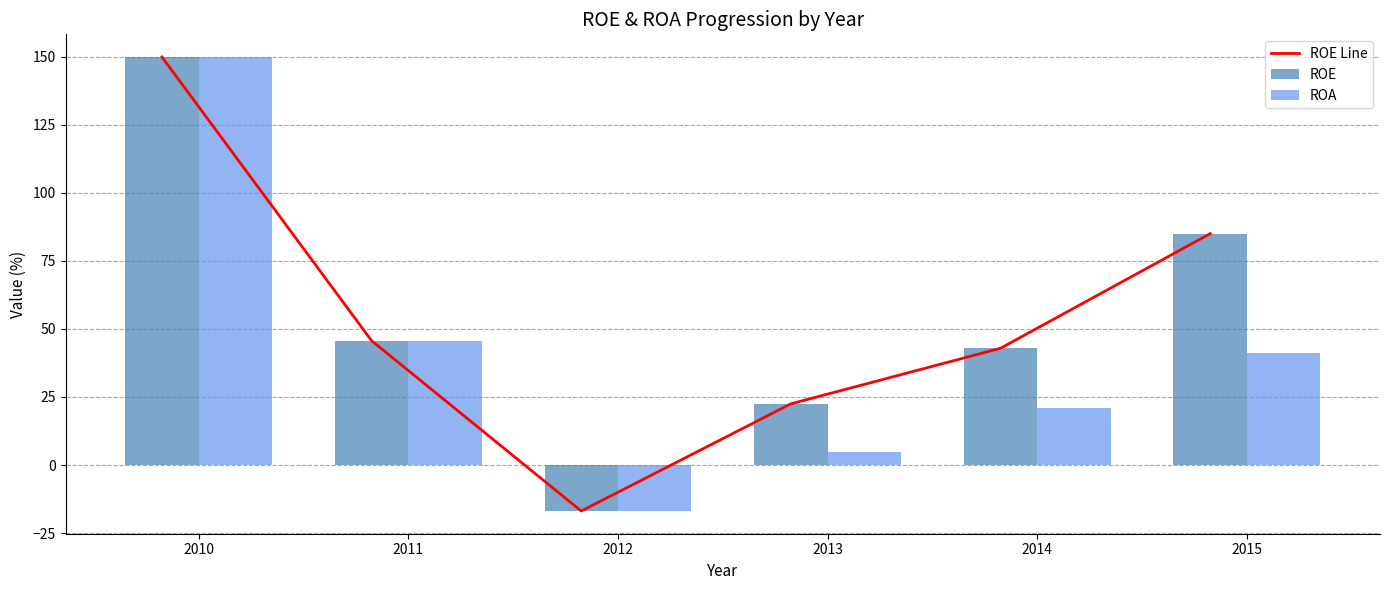

What is the sum of the ROE values at 2011 and 2013?

68.2